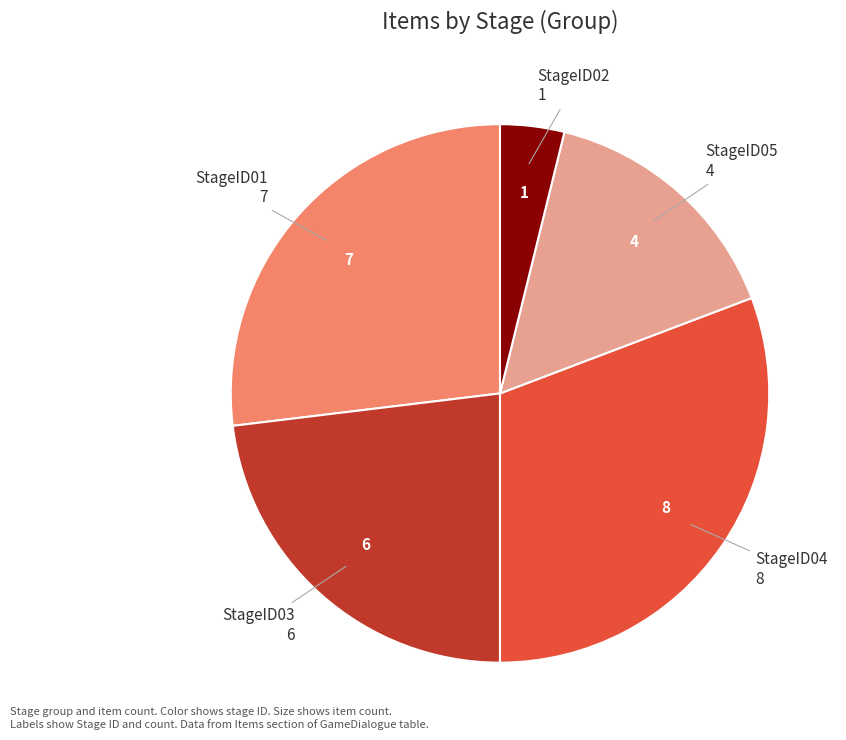

Is there any slice that represents more than half of the pie?

No